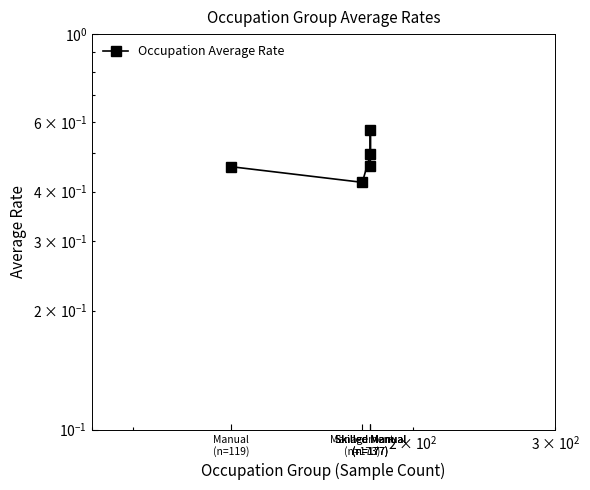

Is it true that the value at Management
(n=173) is 0.6?

False